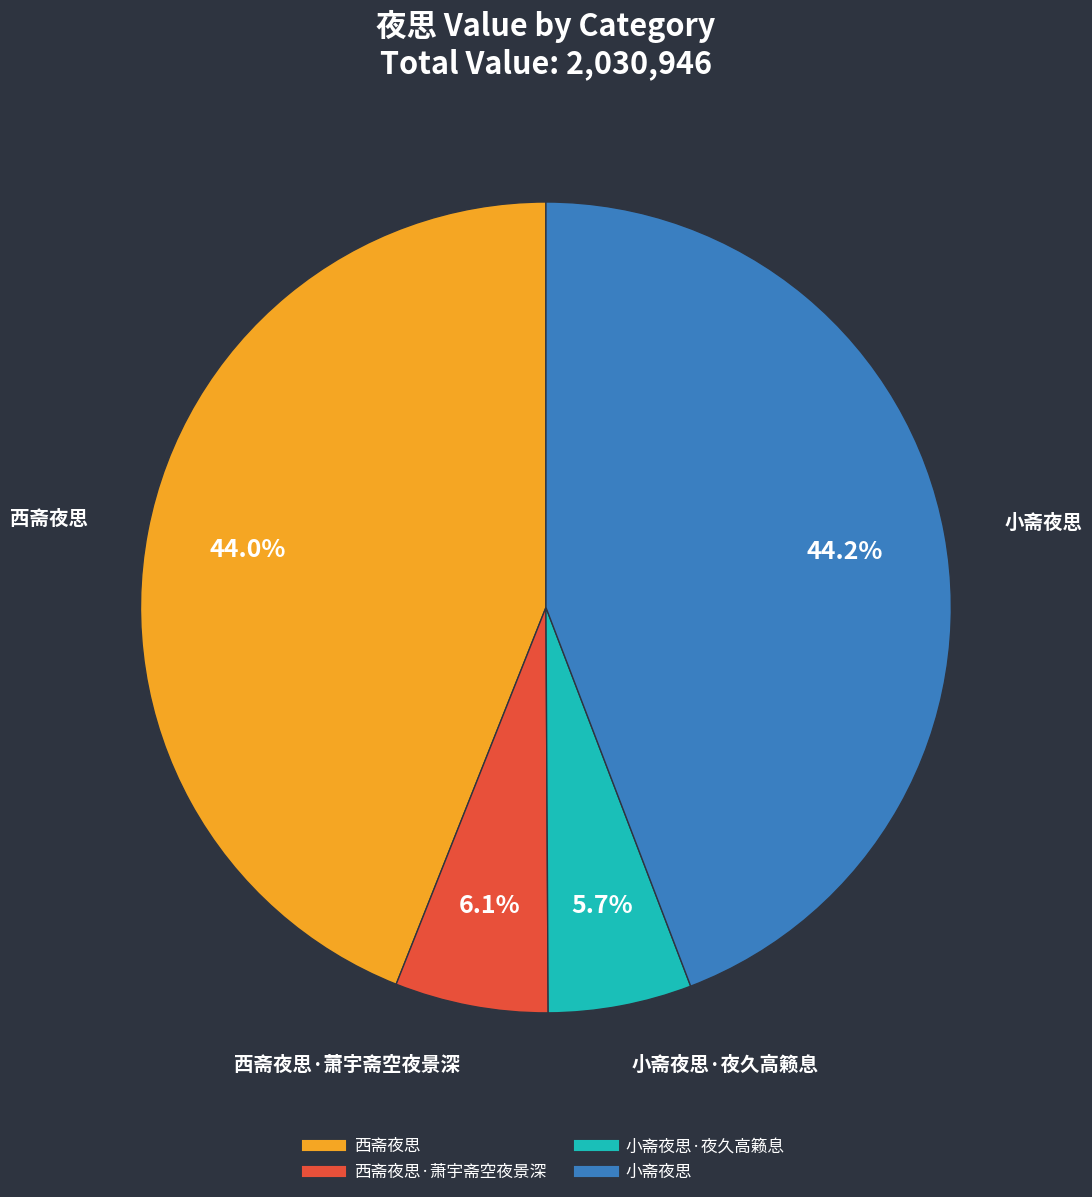

Does any single category account for the majority?

No